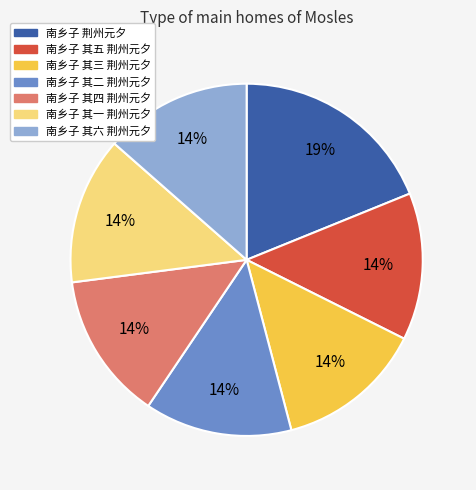

What percentage is the 南乡子 其三 荆州元夕 slice, to the nearest percent?

14%